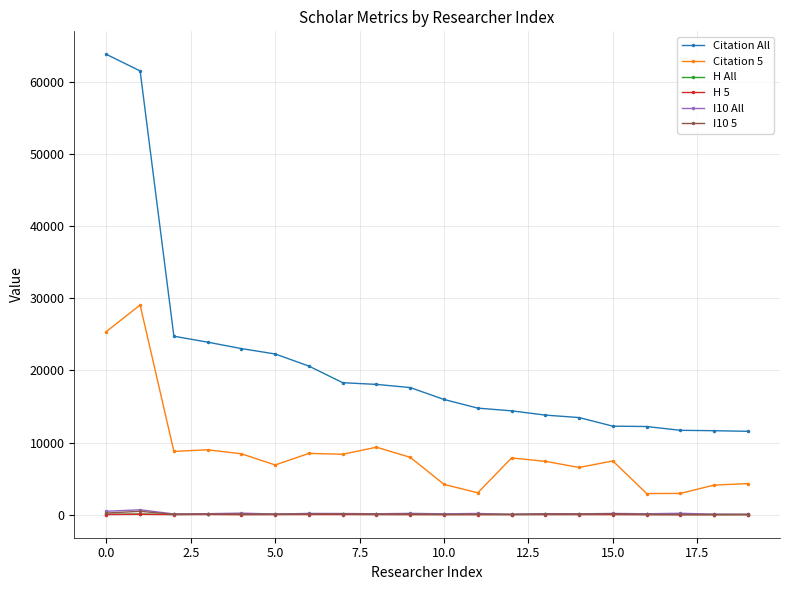

True or false: I10 All and I10 5 intersect in this chart.

False